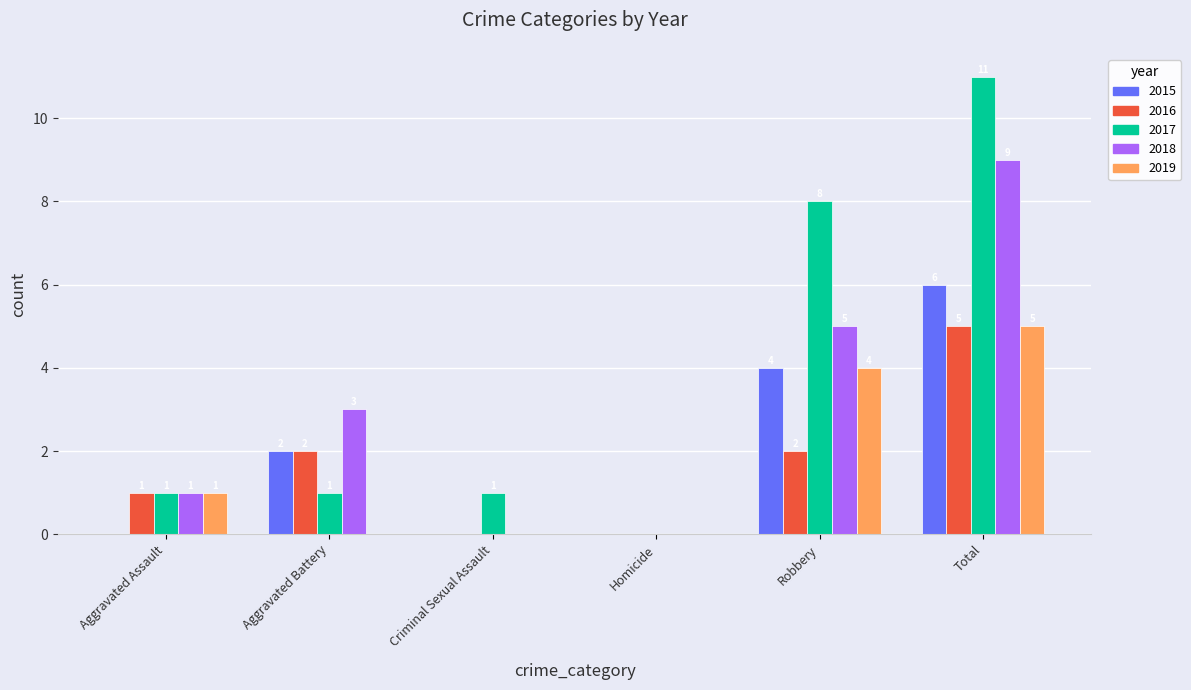

Are the bars horizontal?

No